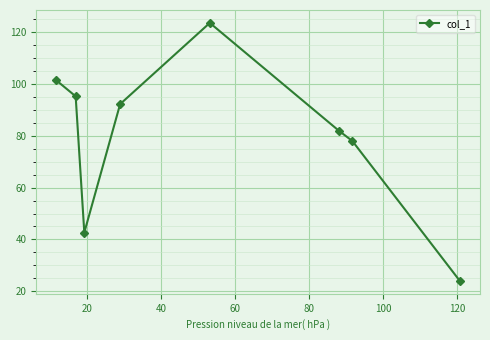

What is the maximum value shown in the chart?

123.6